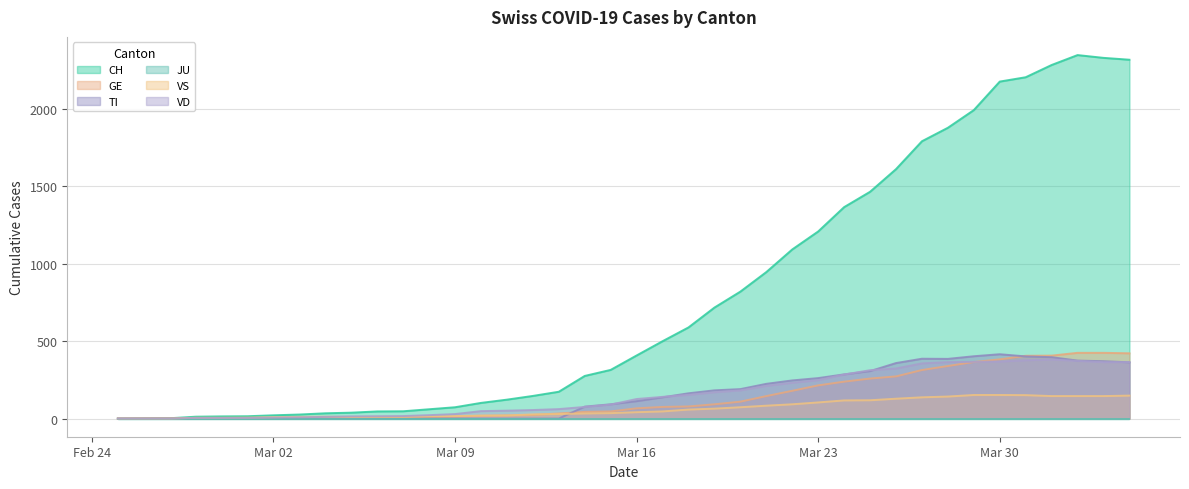

Which series has the widest spread of values?

CH